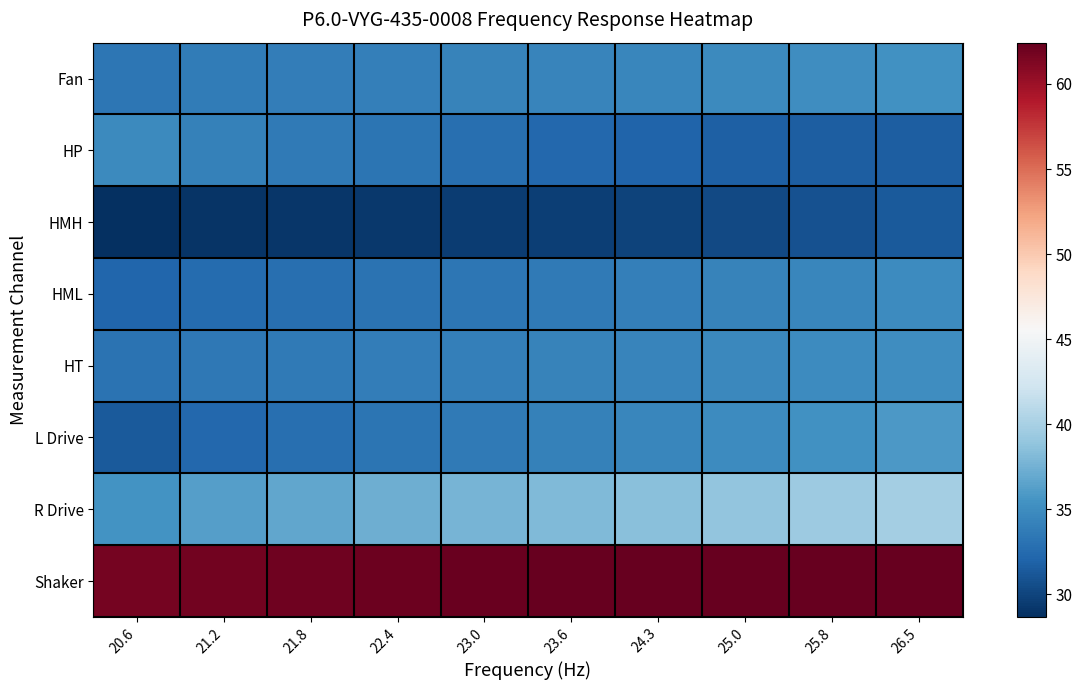

Which series has the largest total across all categories?

Shaker